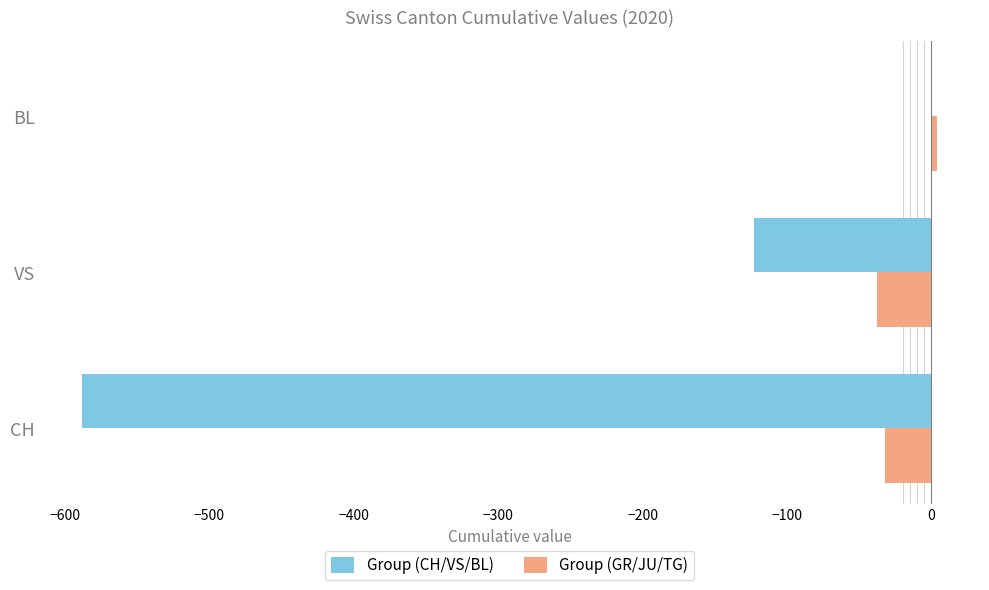

The value of Group (CH/VS/BL) at BL is 0. True or false?

True